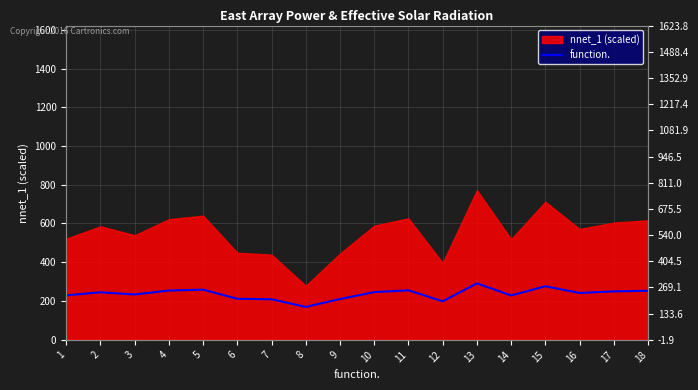

How many interior local valleys (lower than both neighbors) does the data have?

5